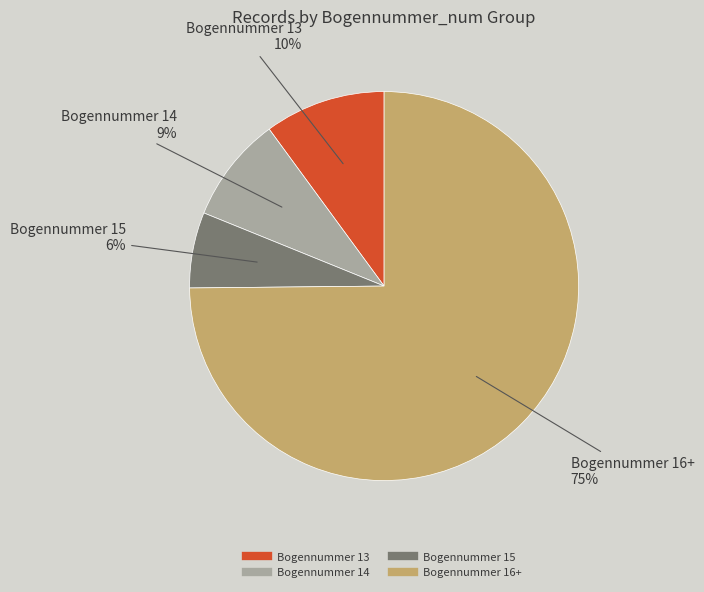

To the nearest percent, what is the difference between the largest and smallest slice percentages?

69%